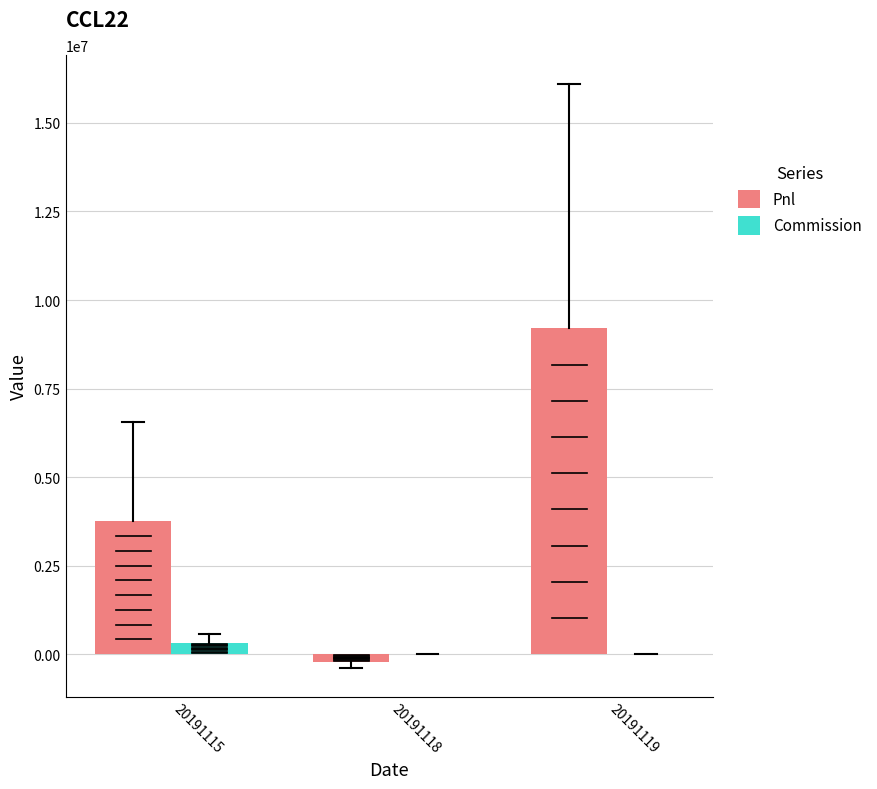

How many data points does each series have?

3